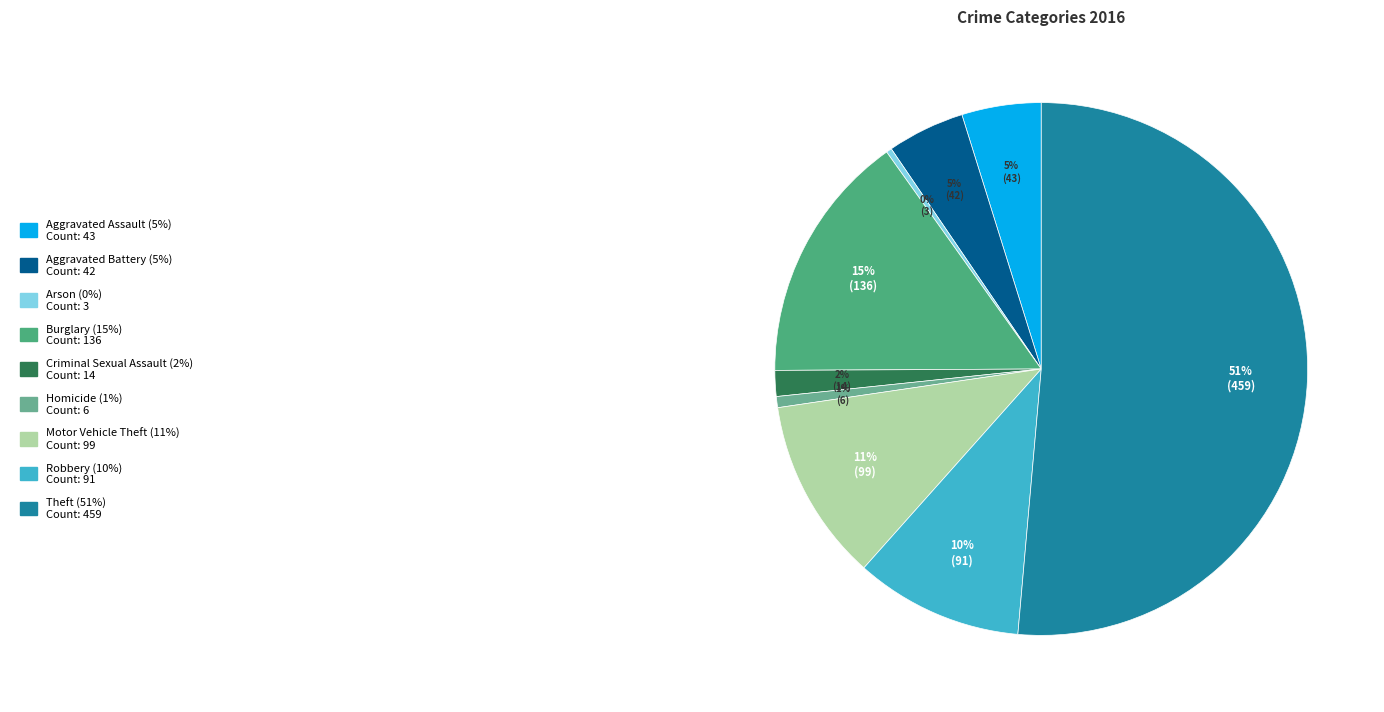

Rank the categories by value from highest to lowest.

Theft, Burglary, Motor Vehicle Theft, Robbery, Aggravated Assault, Aggravated Battery, Criminal Sexual Assault, Homicide, Arson